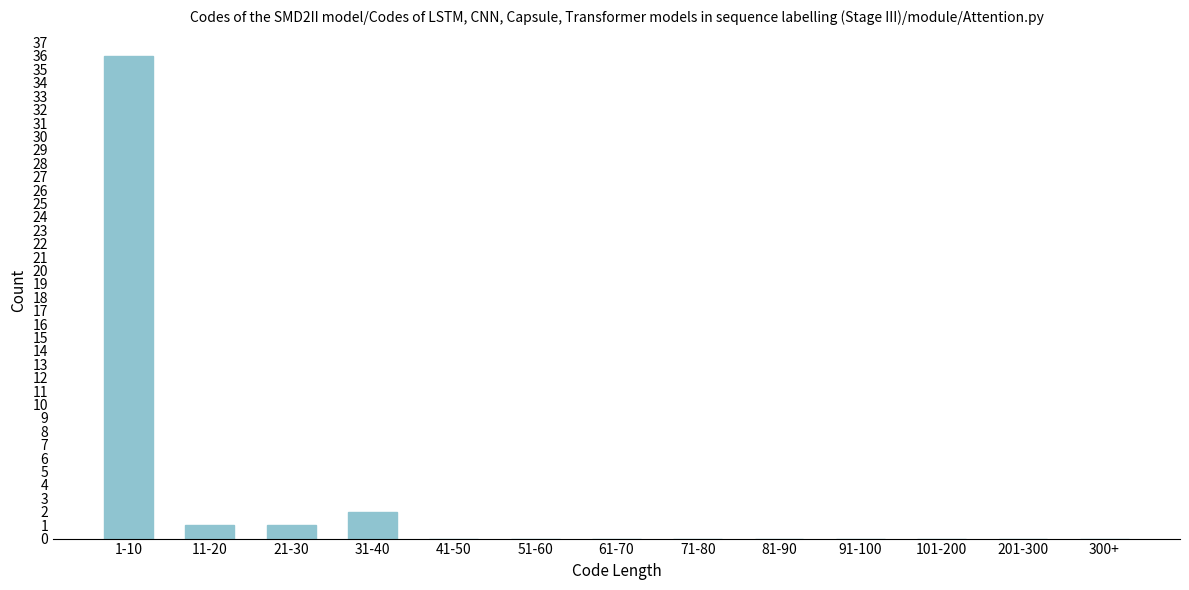

Reading right to left, transcribe all the data shown in this chart.

300+=0	201-300=0	101-200=0	91-100=0	81-90=0	71-80=0	61-70=0	51-60=0	41-50=0	31-40=2	21-30=1	11-20=1	1-10=36